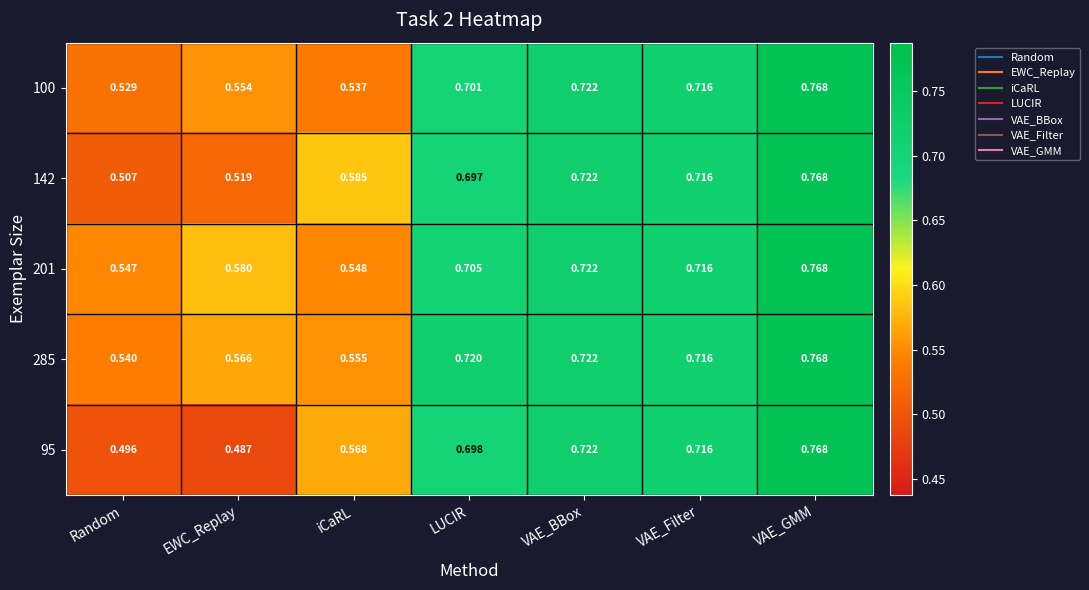

At which label does 95 reach its minimum?

EWC_Replay